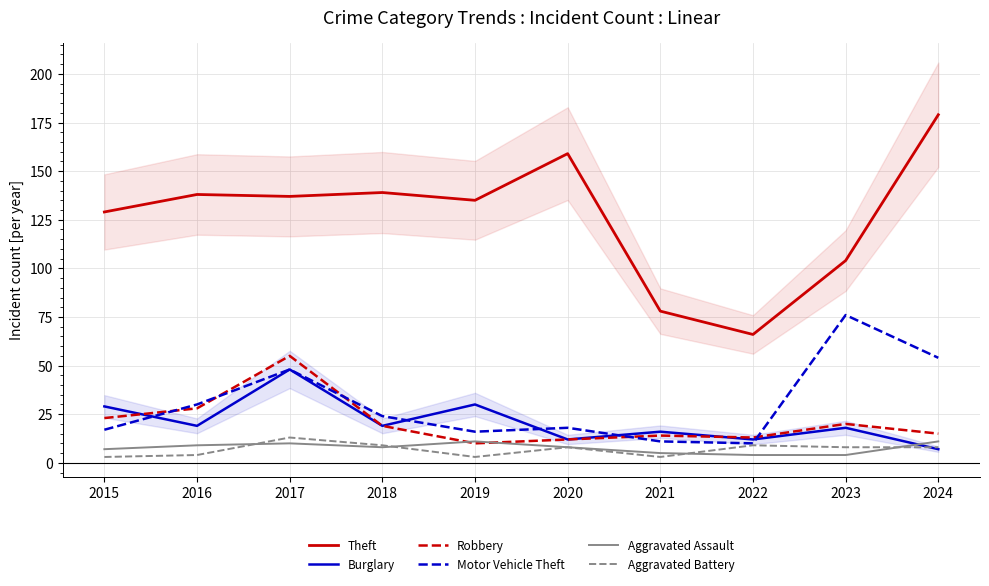

How many data points in Aggravated Battery are above 8?

3